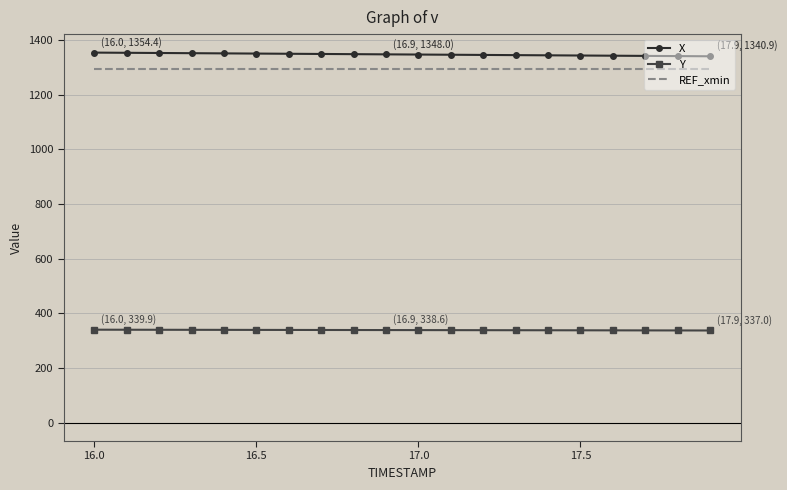

True or false: X and REF_xmin intersect in this chart.

False